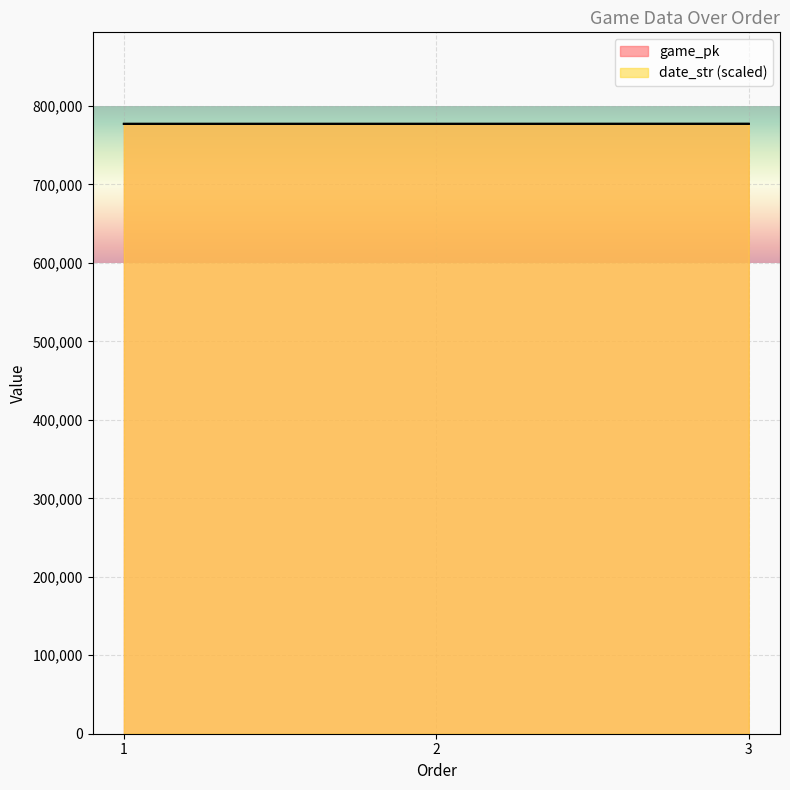

Rank the series at 2 from highest to lowest value.

date_str, game_pk